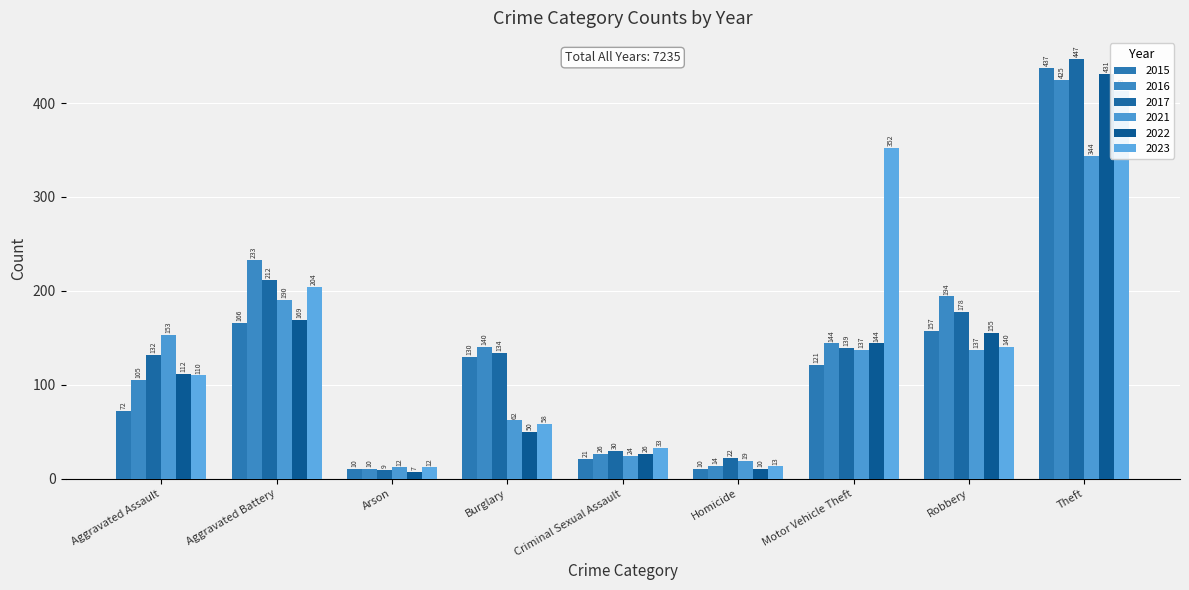

How many data points in 2022 are less than 112?

4